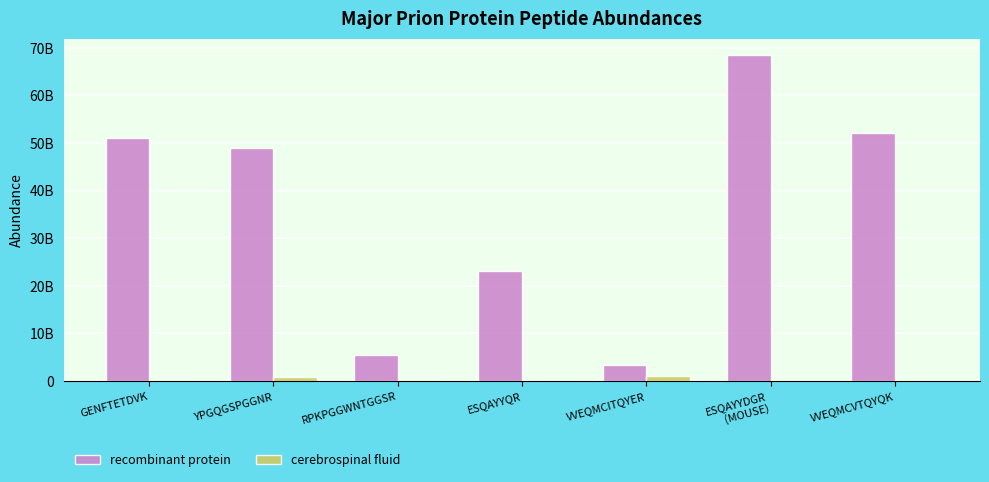

Which series has the largest total across all categories?

recombinant protein